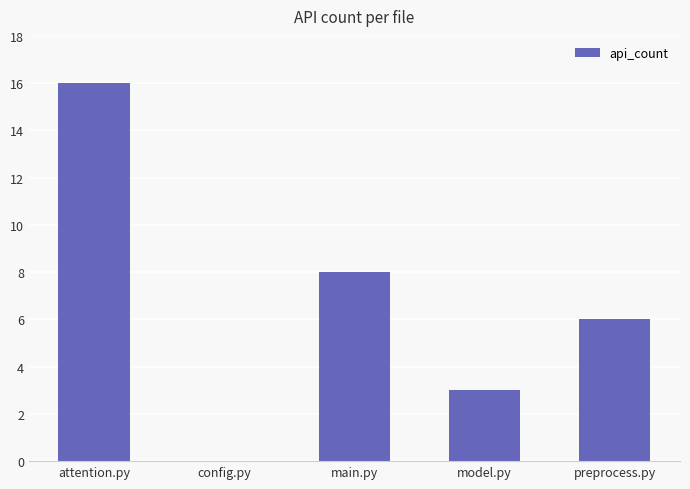

How many values are between 3 and 8?

3